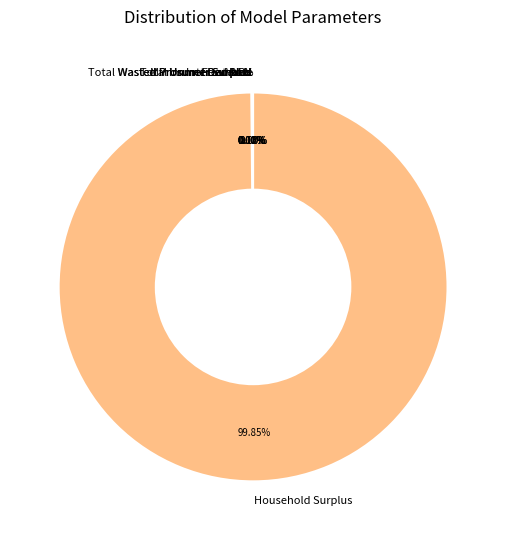

What is the smallest slice in the pie chart?

Minimum Feed-in %